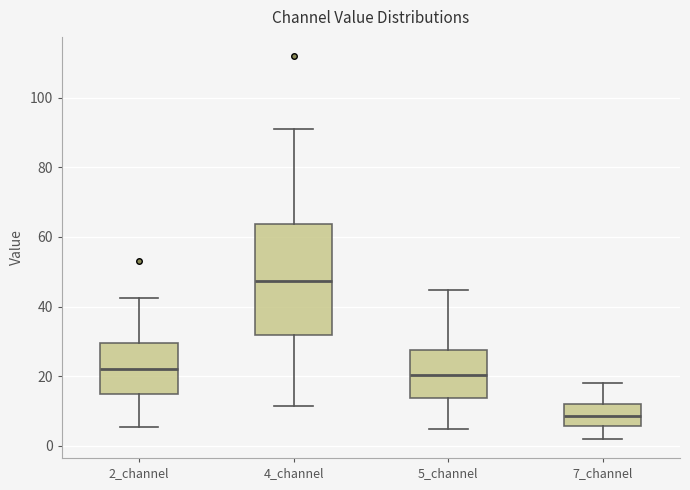

Which box's median line is the highest?

4_channel